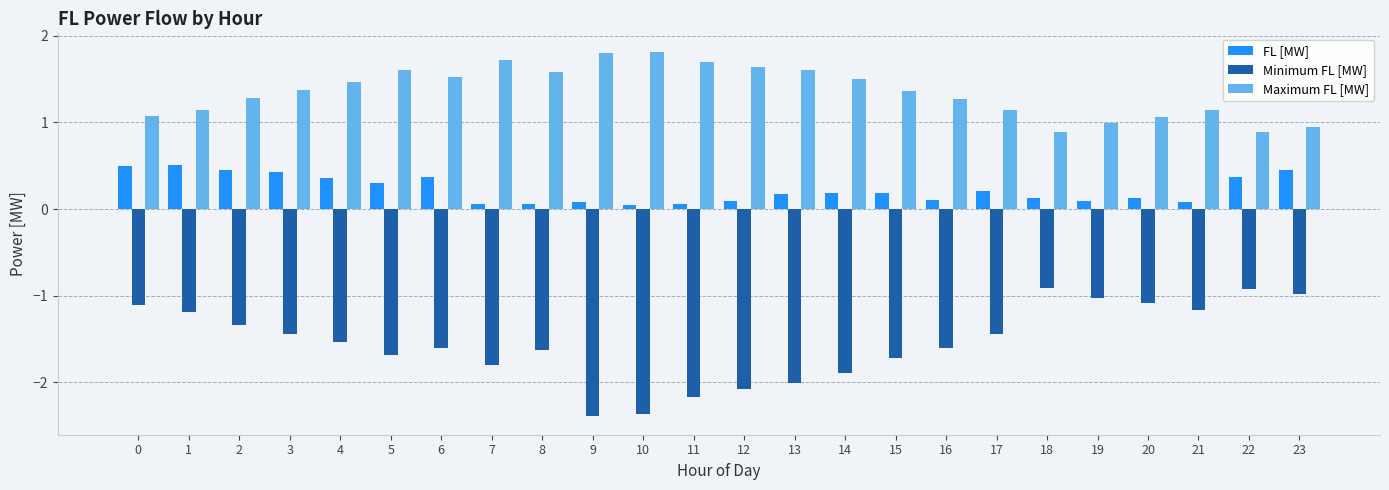

List the series in order of their peak value, highest first.

Maximum FL [MW], FL [MW], Minimum FL [MW]